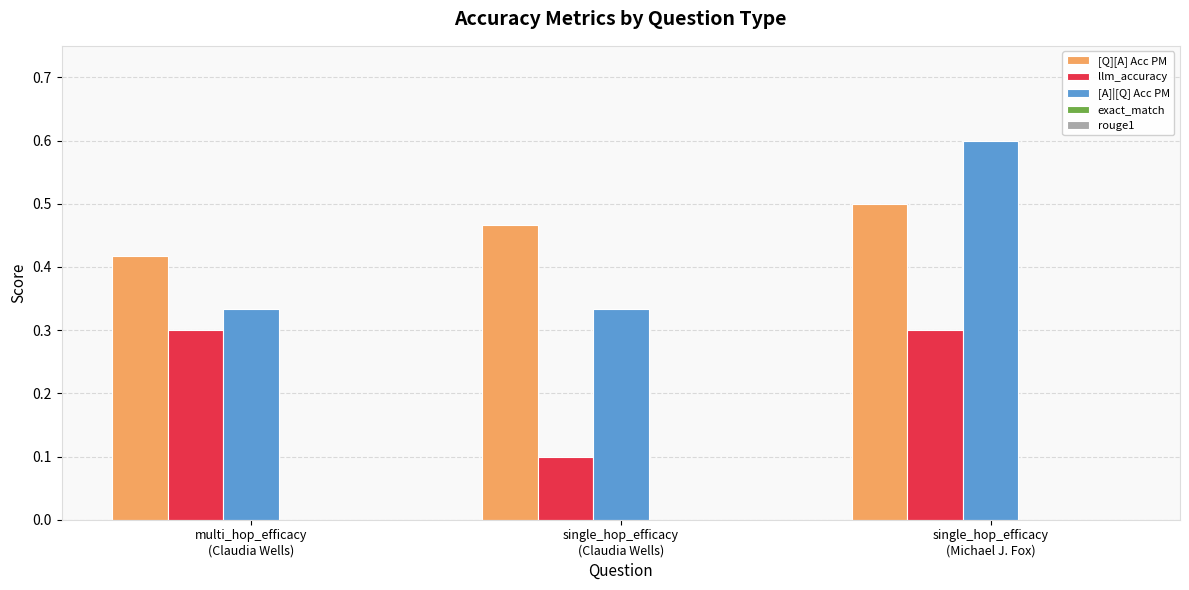

What position from the right is single_hop_efficacy
(Claudia Wells)?

2